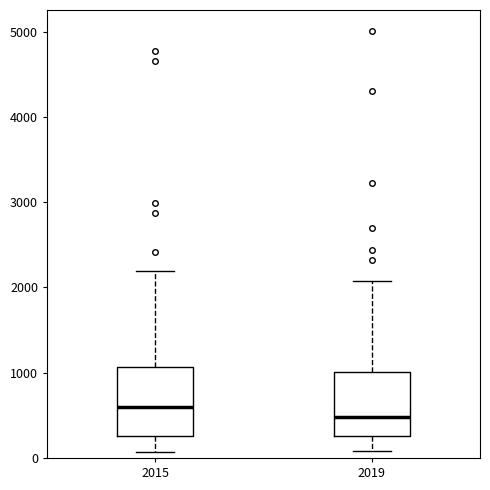

Reading left to right, read every box against the y-axis: the position of its median line, the range the box covers, and the ends of its whiskers. The values are not printed on the chart, so give them approximately, as read against the axis.

2015: median 600, box 300 to 1100, whiskers 100 to 2200
2019: median 500, box 300 to 1000, whiskers 100 to 2100